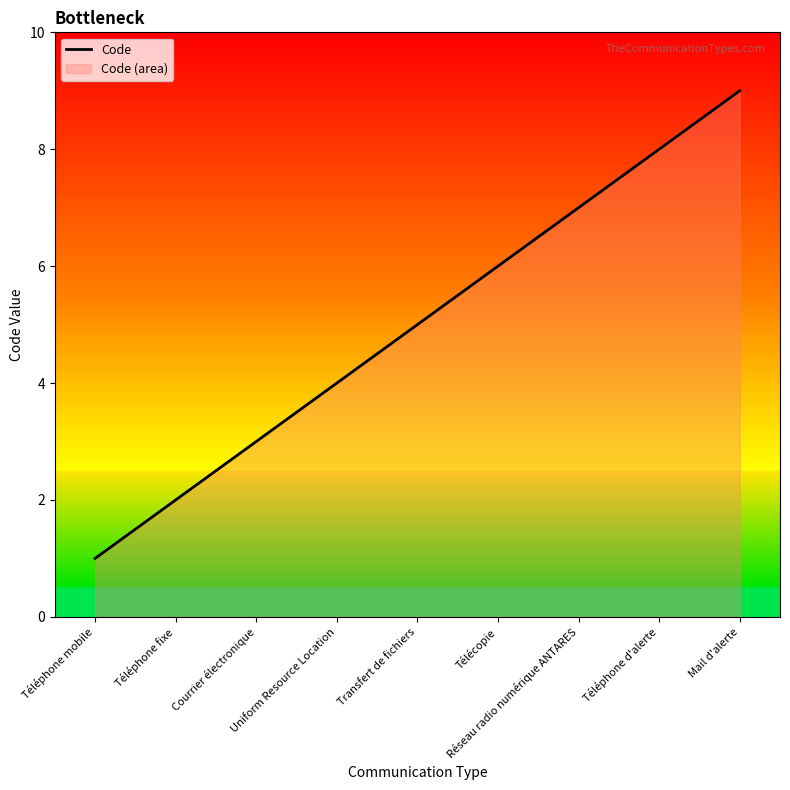

Rank the categories by value from highest to lowest.

Mail d'alerte, Téléphone d'alerte, Réseau radio numérique ANTARES, Télécopie, Transfert de fichiers, Uniform Resource Location, Courrier électronique, Téléphone fixe, Téléphone mobile